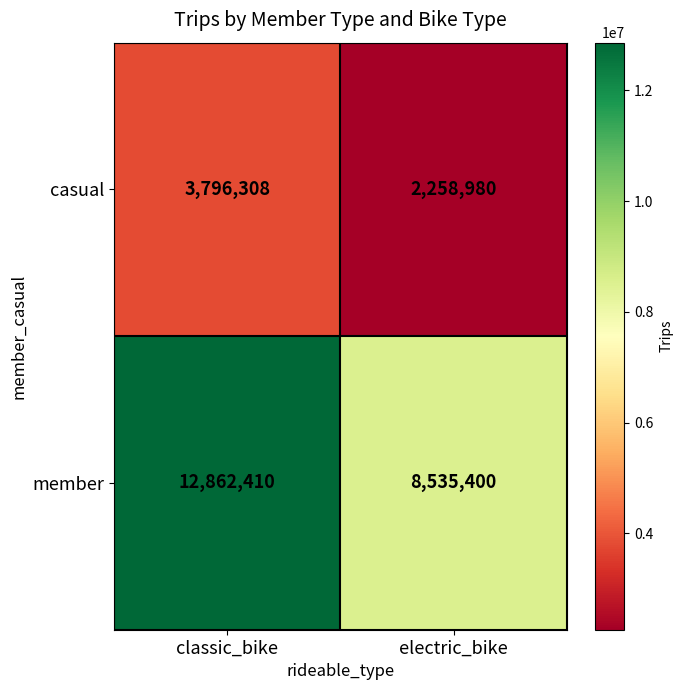

Reading left to right, transcribe all the data shown in this chart.

casual: 3796308	2258980
member: 12862410	8535400